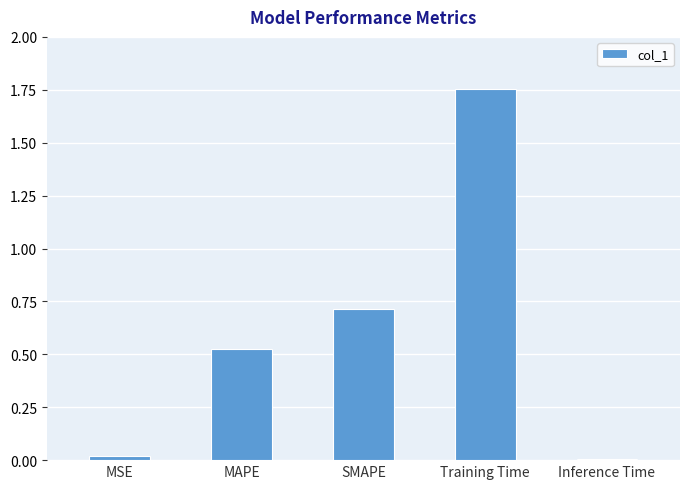

Which category has the highest value across all series?

Training Time